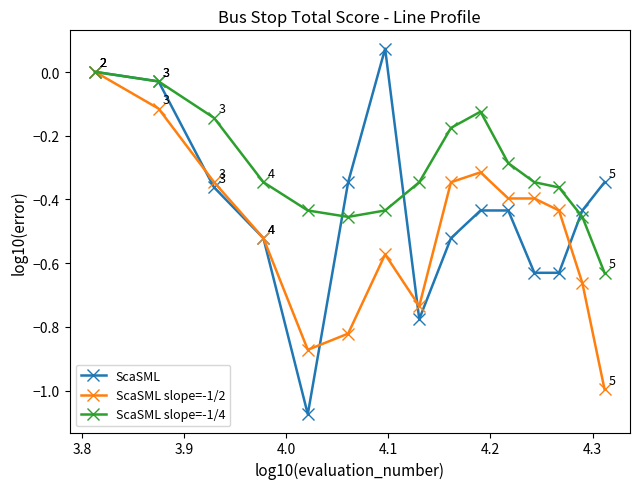

Rank the series by their average value, from highest to lowest.

ScaSML slope=-1/4, ScaSML, ScaSML slope=-1/2